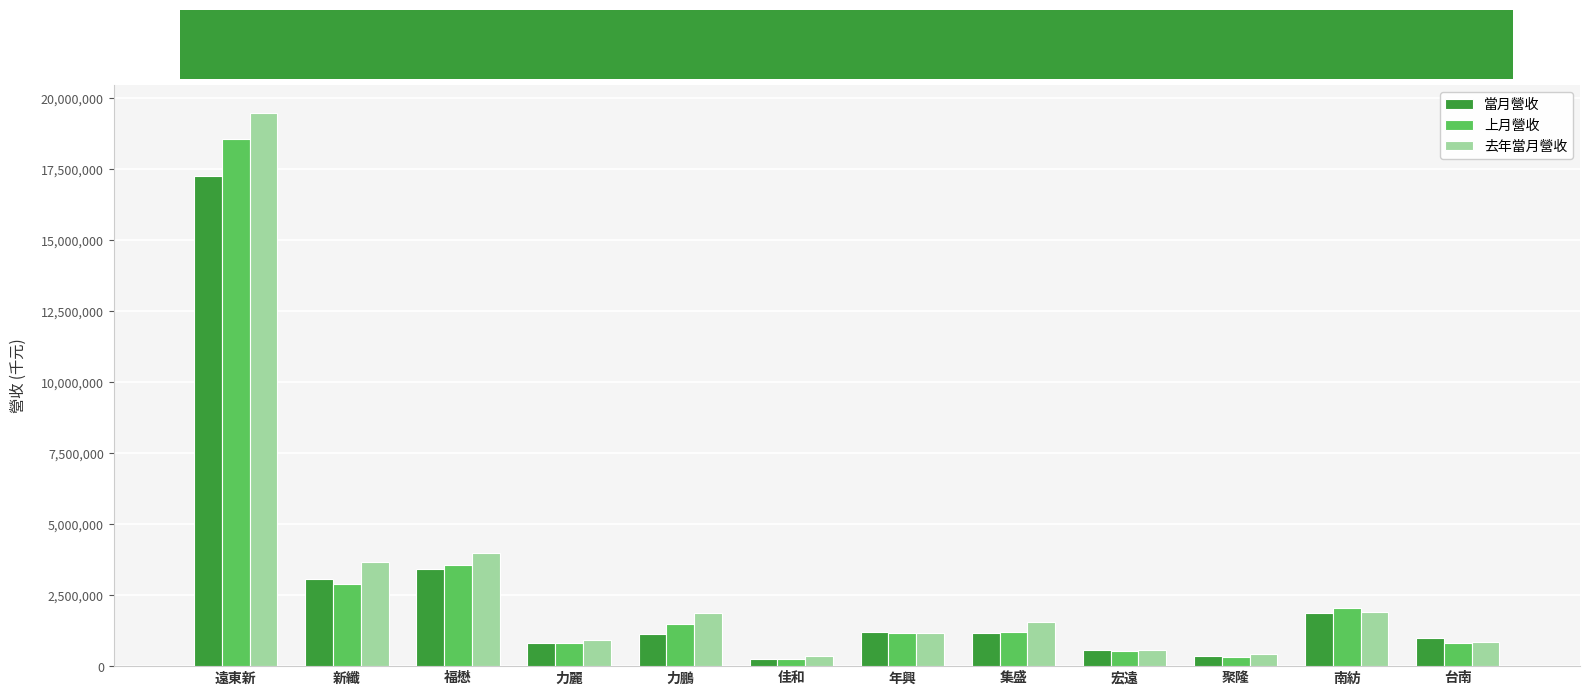

Which series has the widest spread of values?

去年當月營收